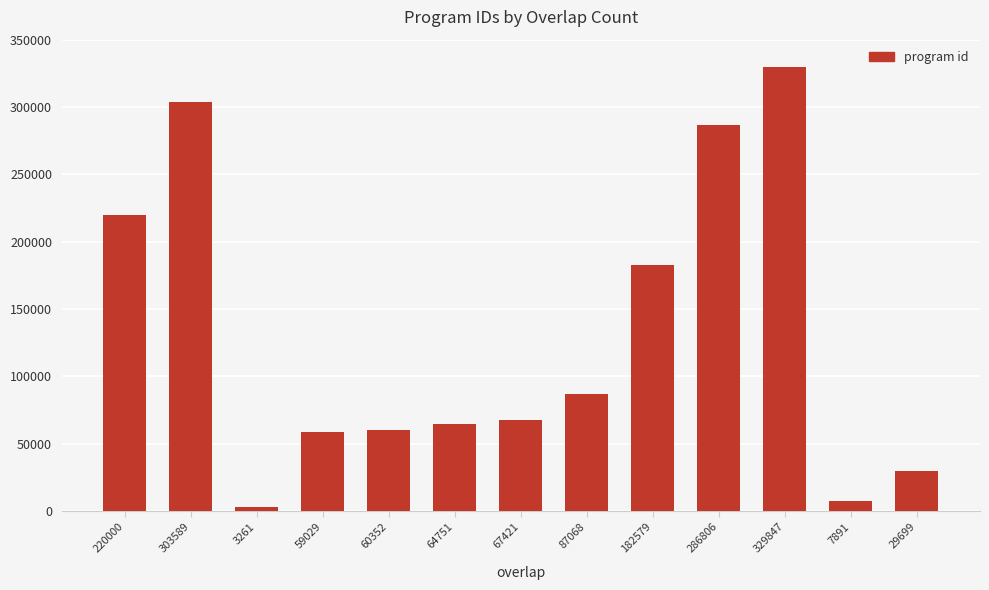

What is the average value?

130946